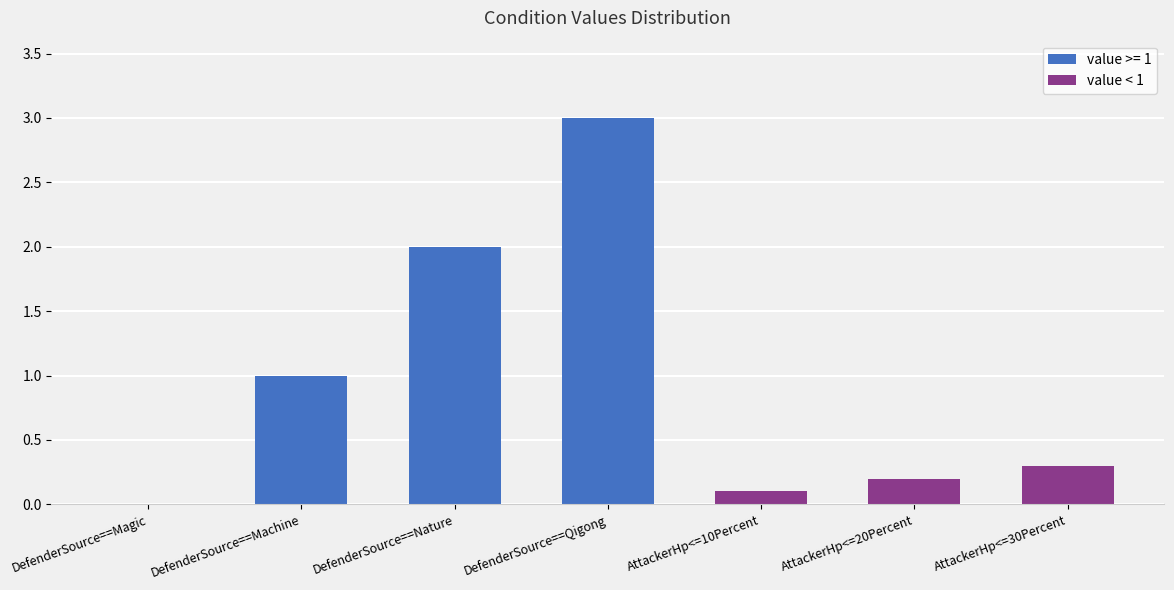

What is the sum of all value < 1 values?

0.6